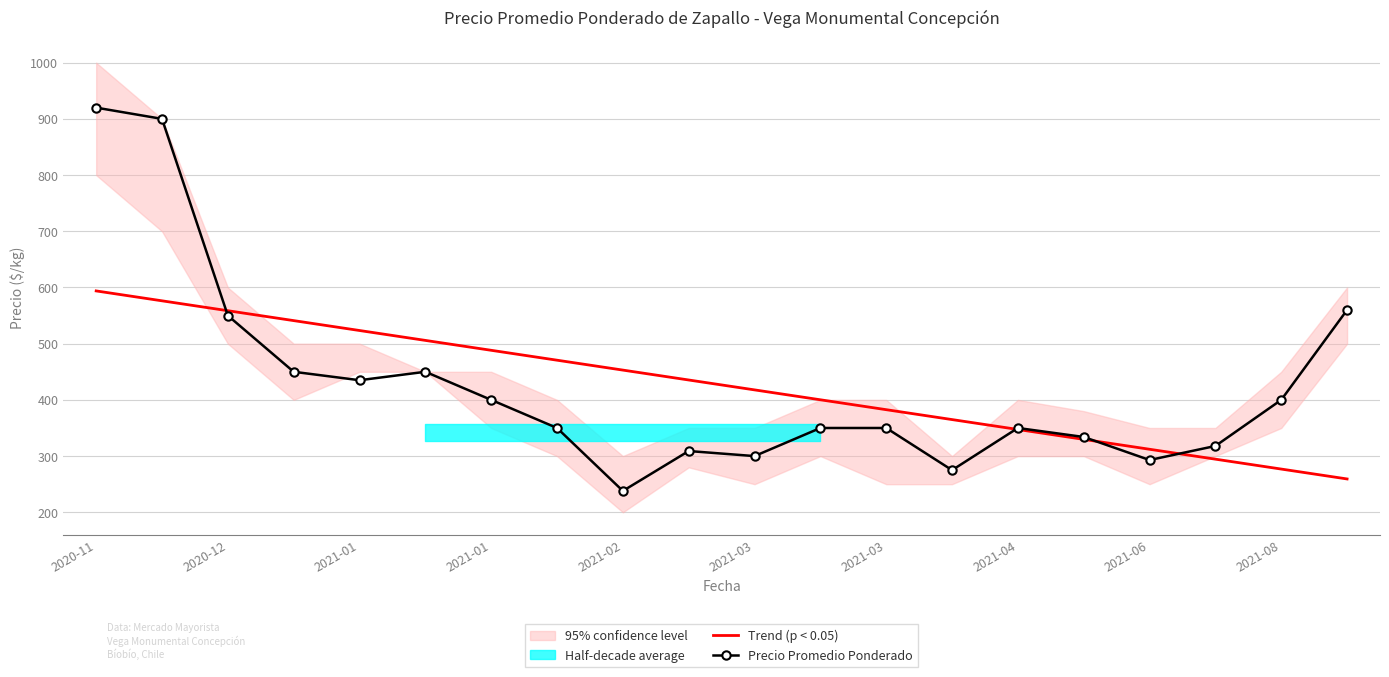

List the labels in order of Trend (p < 0.05) value, smallest first.

19, 18, 17, 16, 15, 14, 13, 12, 11, 10, 2021-08, 2021-06, 2021-04, 2021-03, 2021-03, 2021-02, 2021-01, 2021-01, 2020-12, 2020-11